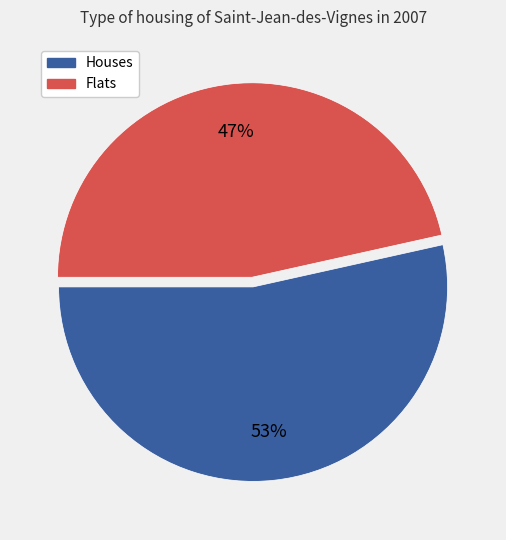

How many slices are in this pie chart?

2